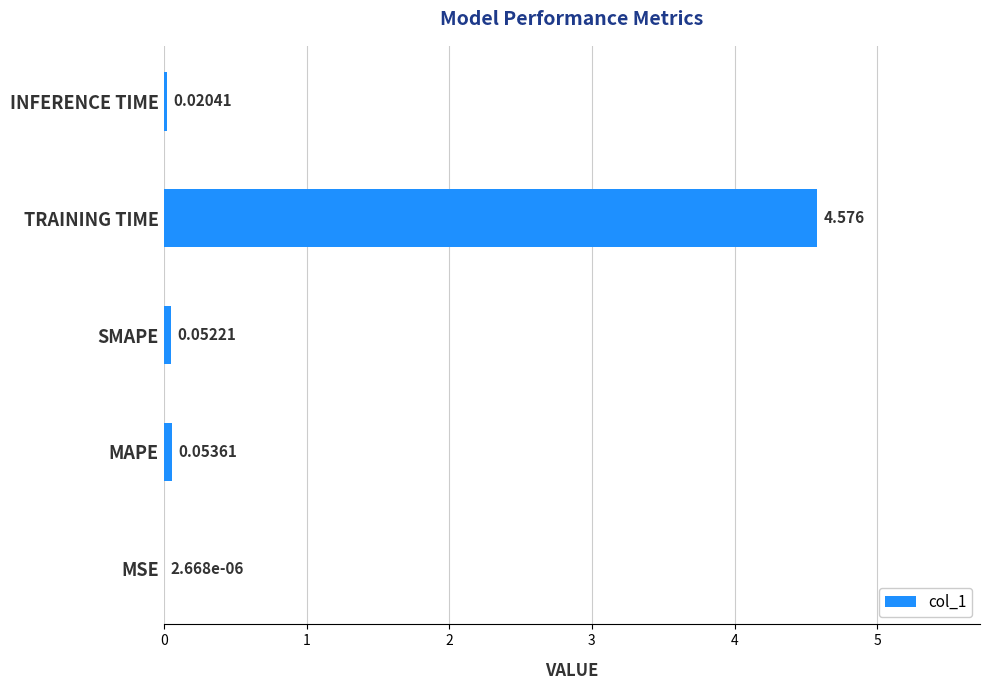

How many series are shown in this chart?

1